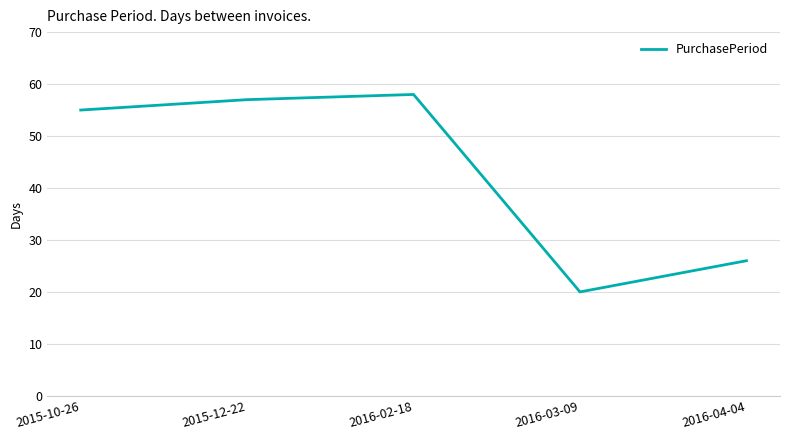

Is it true that the value at 2016-02-18 is 58?

True